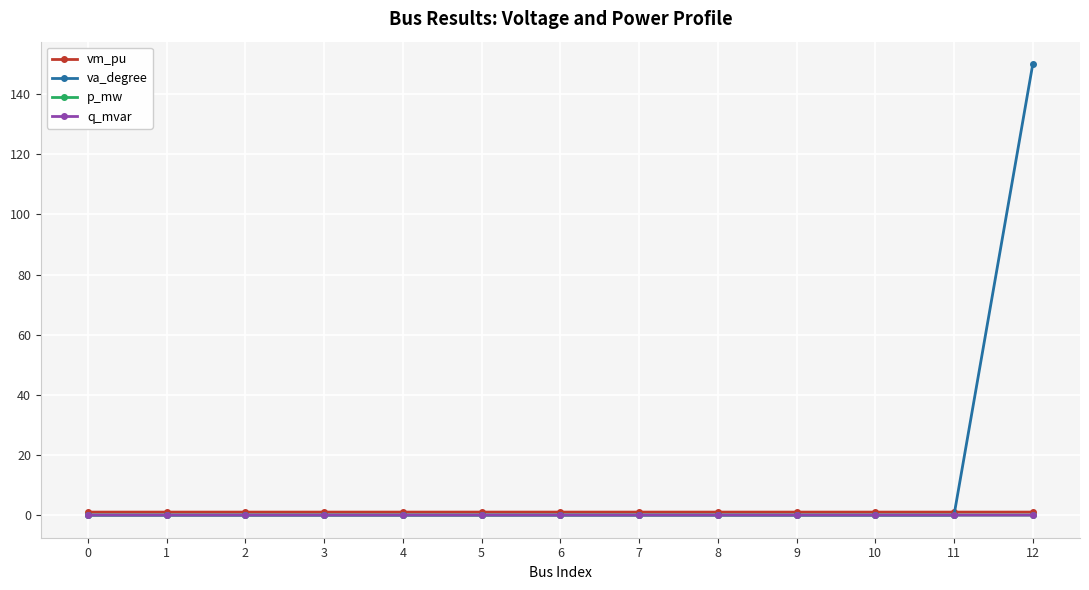

What is the difference between the va_degree values at 5 and 12?

150.0